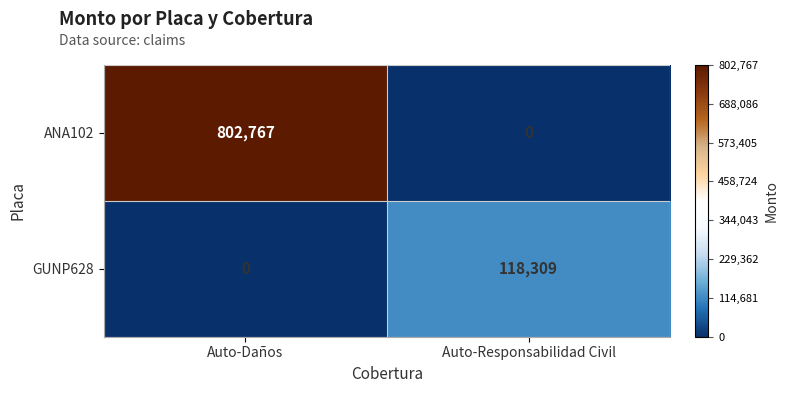

Which series has the widest spread of values?

ANA102